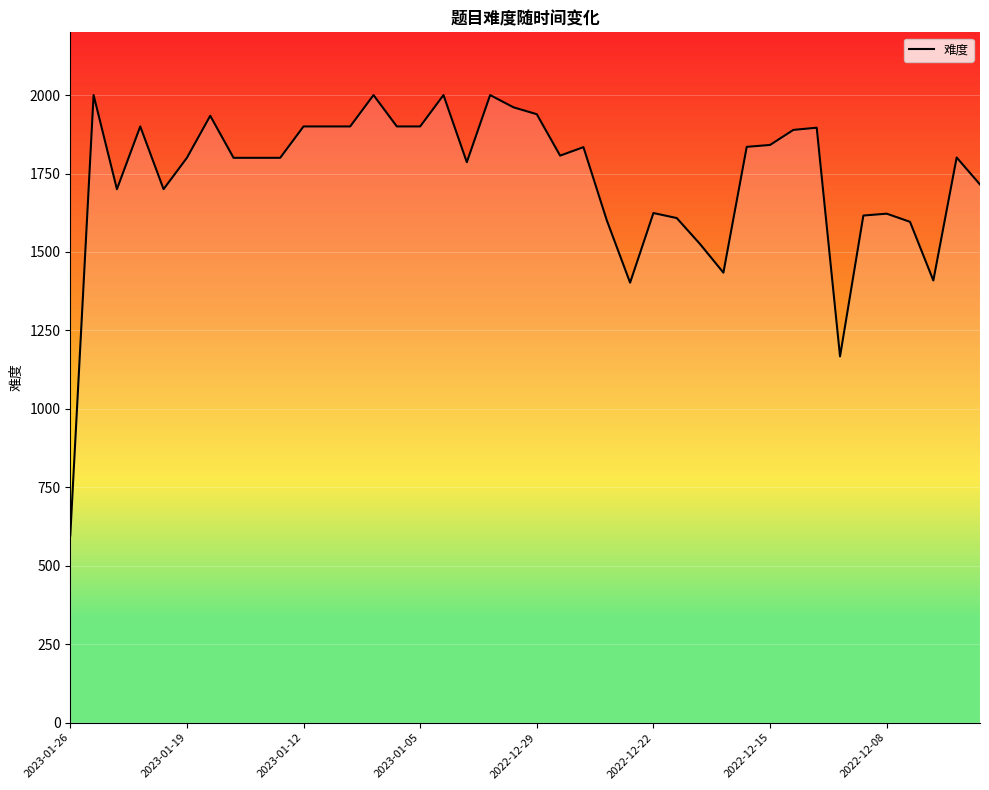

What is the change in value from 2023-01-05 to 16?

+100